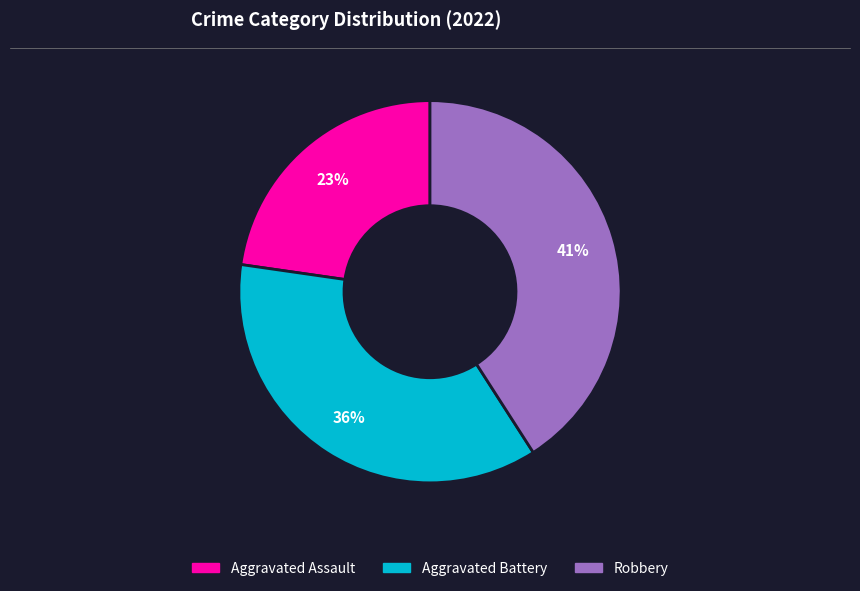

What is the ratio of the value at Robbery to the value at Aggravated Battery?

1.1